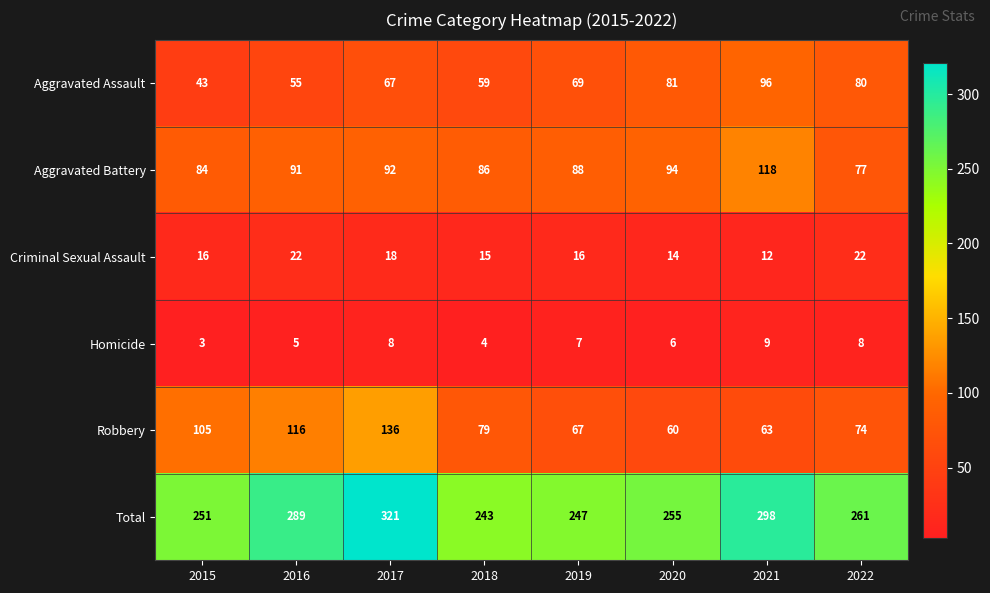

What is the difference between the Robbery values at 2016 and 2018?

37